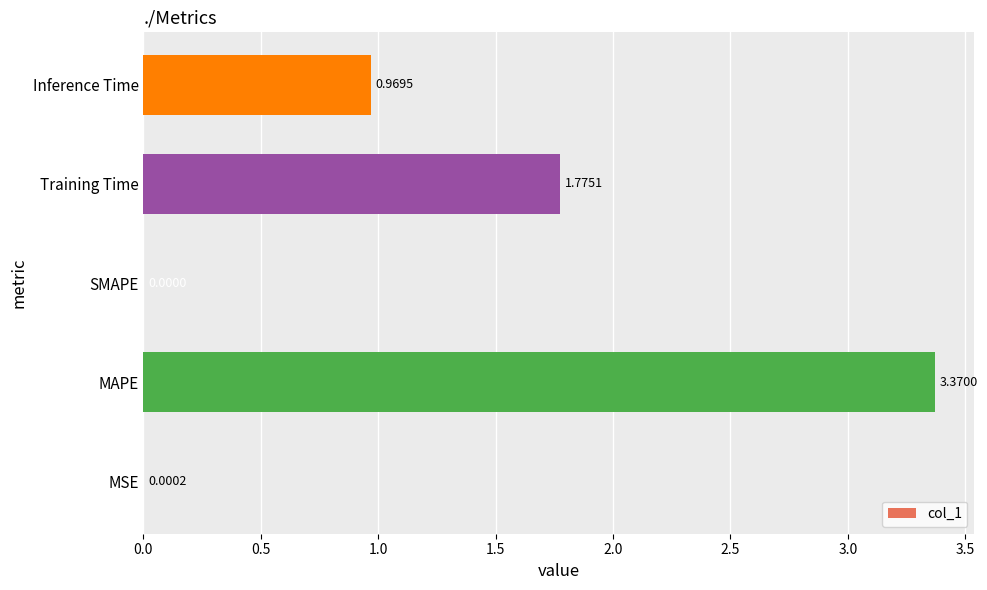

What is the change in value from MSE to MAPE?

+3.4